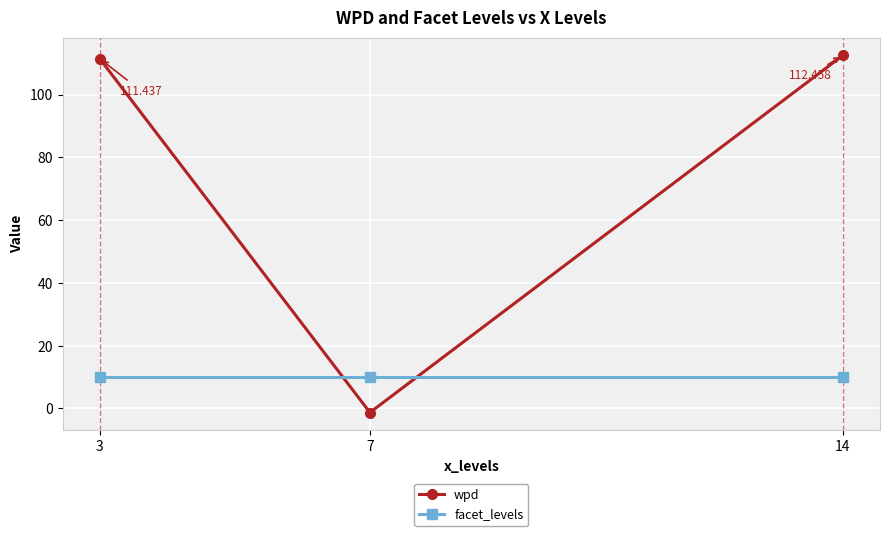

What are all the series names shown in the legend?

wpd, facet_levels